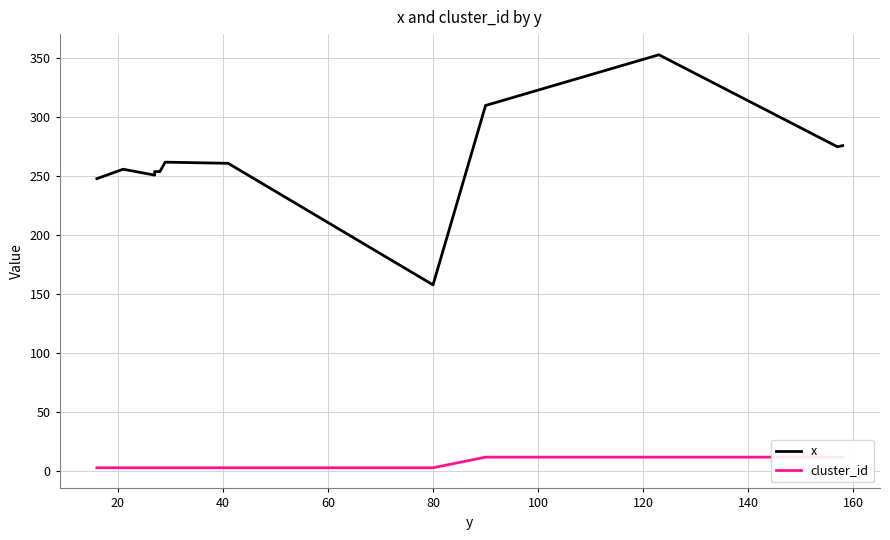

How many values in the cluster_id series exceed 3?

4